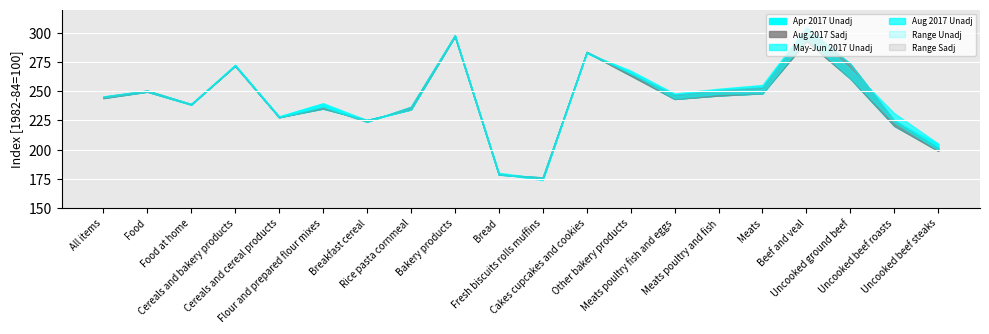

Is this an area chart (filled region under the line)?

No